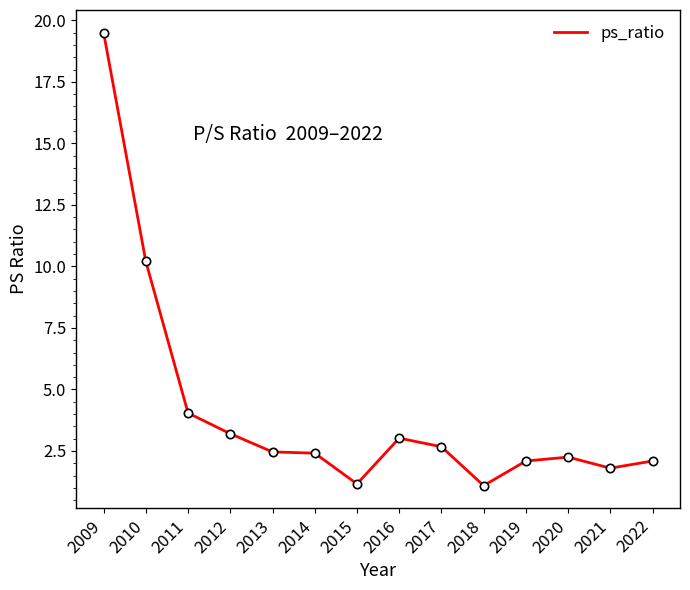

What is the approximate value at 2016?

3.0